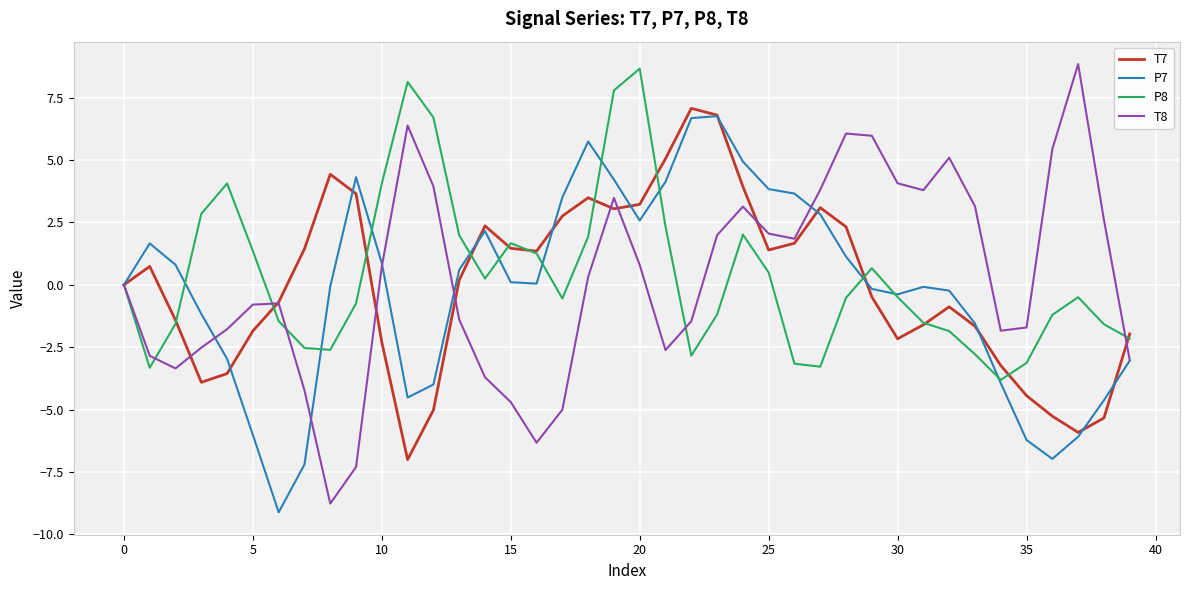

How many lines are shown in the chart?

4